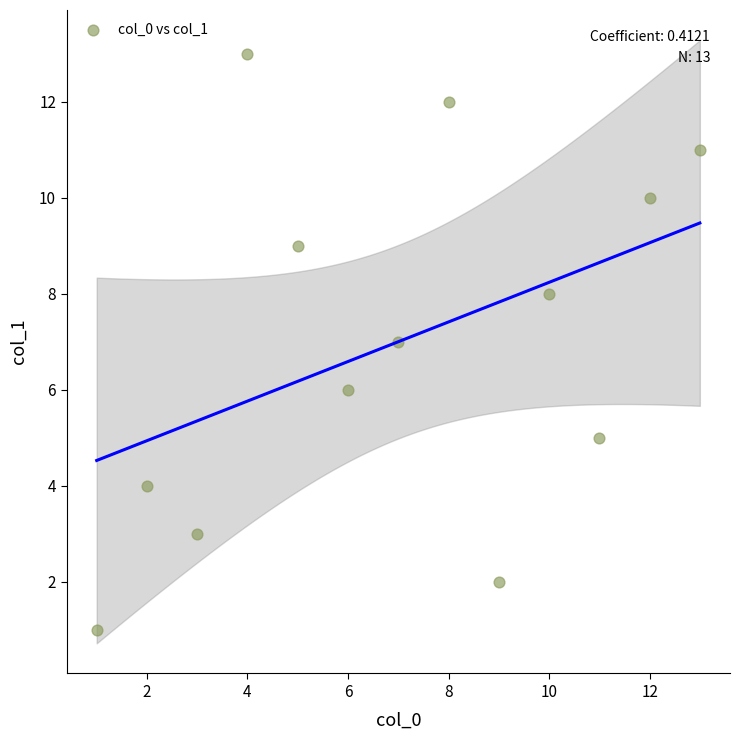

What is the range of X values (max minus min)?

12